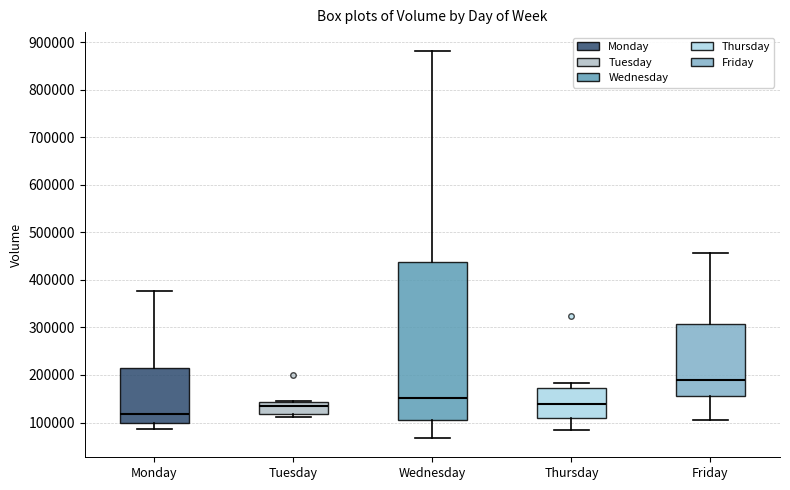

Reading left to right, transcribe this box plot: for each box, give where its median line is, the range the box spans, and where its two whiskers end, as read against the y-axis. The values are not printed on the chart, so give them approximately, as read against the axis.

Monday: median 120000, box 100000 to 210000, whiskers 90000 to 380000
Tuesday: median 130000, box 120000 to 140000, whiskers 110000 to 140000
Wednesday: median 150000, box 100000 to 440000, whiskers 70000 to 880000
Thursday: median 140000, box 110000 to 170000, whiskers 80000 to 180000
Friday: median 190000, box 160000 to 310000, whiskers 110000 to 460000